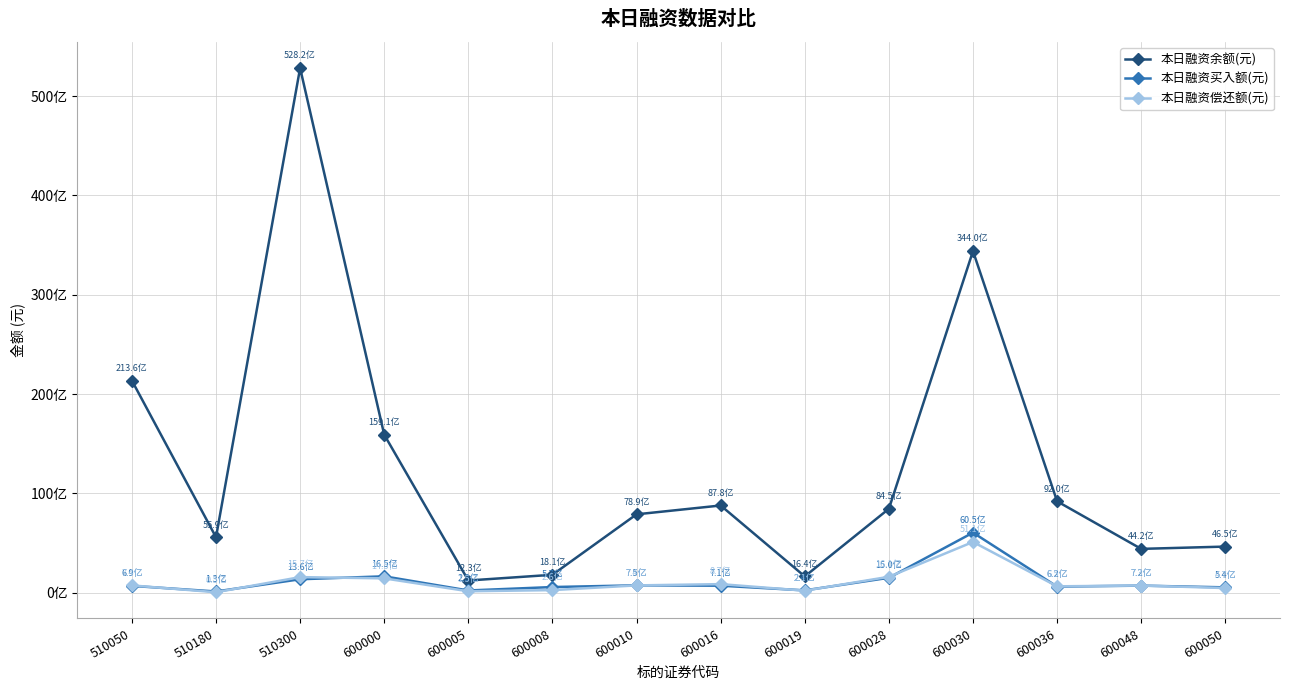

At how many categories does at least one series exceed 44506271526?

1